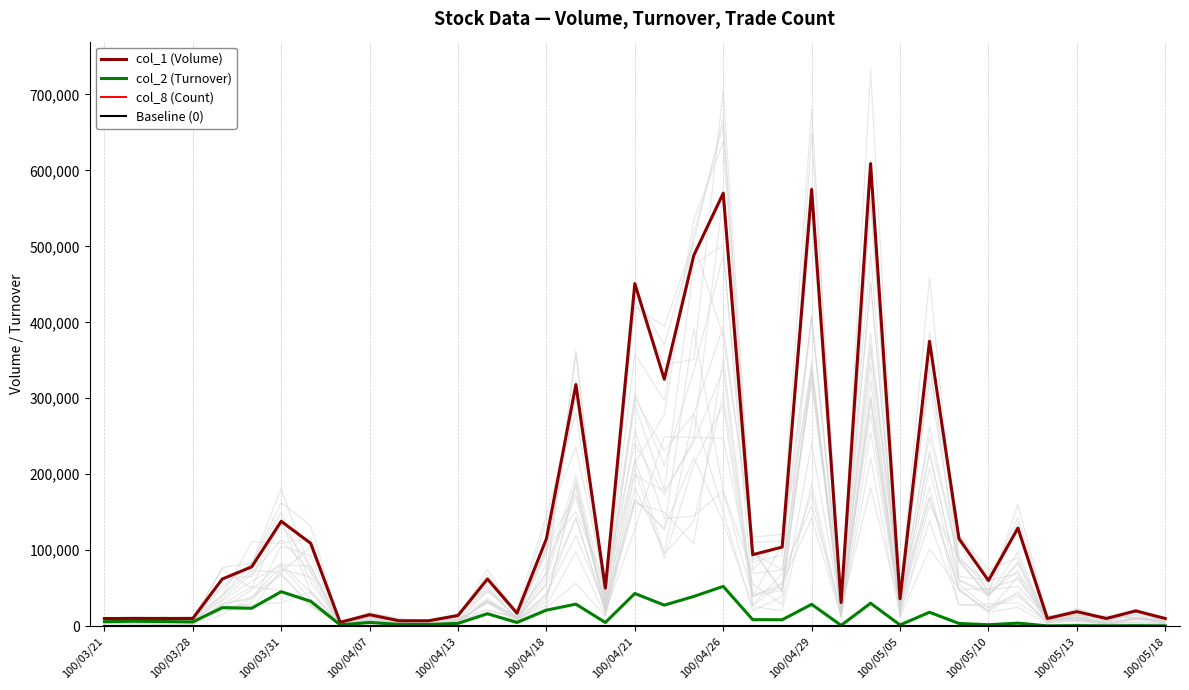

Where is col_1 (Volume) nearest to the value 307000?

16